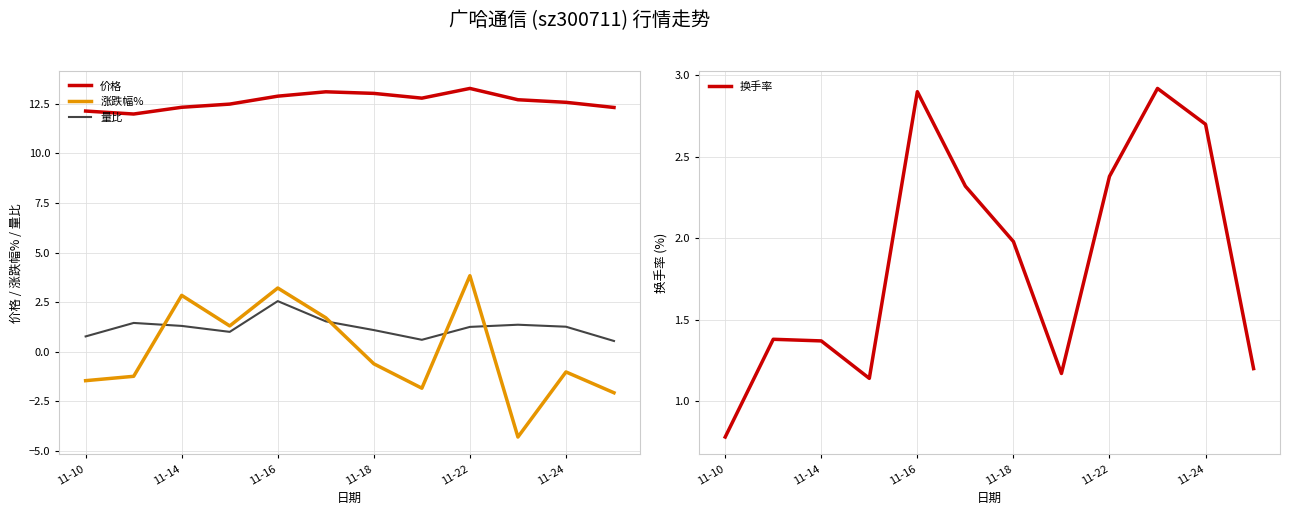

Count the number of categories in the chart.

12